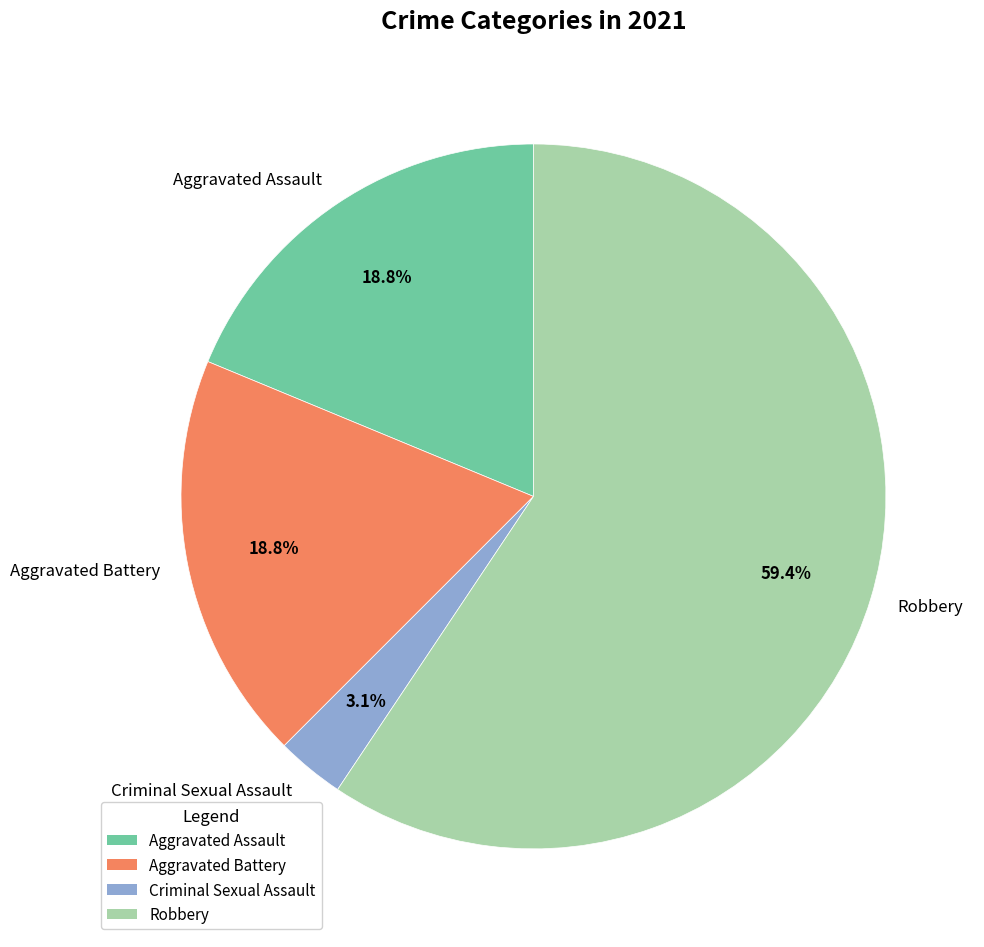

Which has a higher value, Criminal Sexual Assault or Robbery?

Robbery